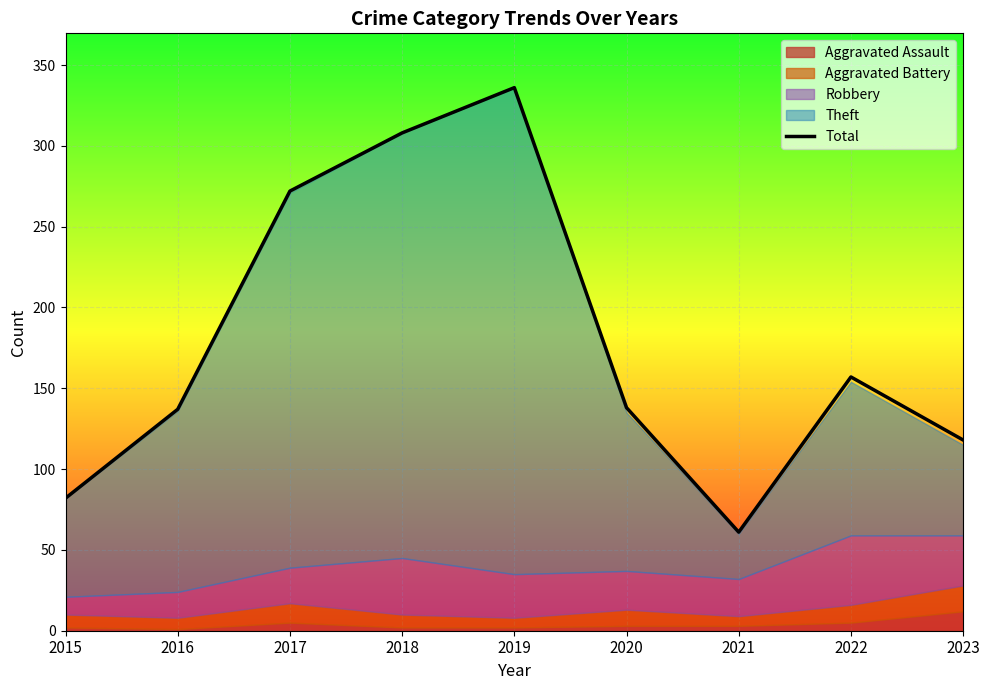

What is the value of the 6th point from the left?

138